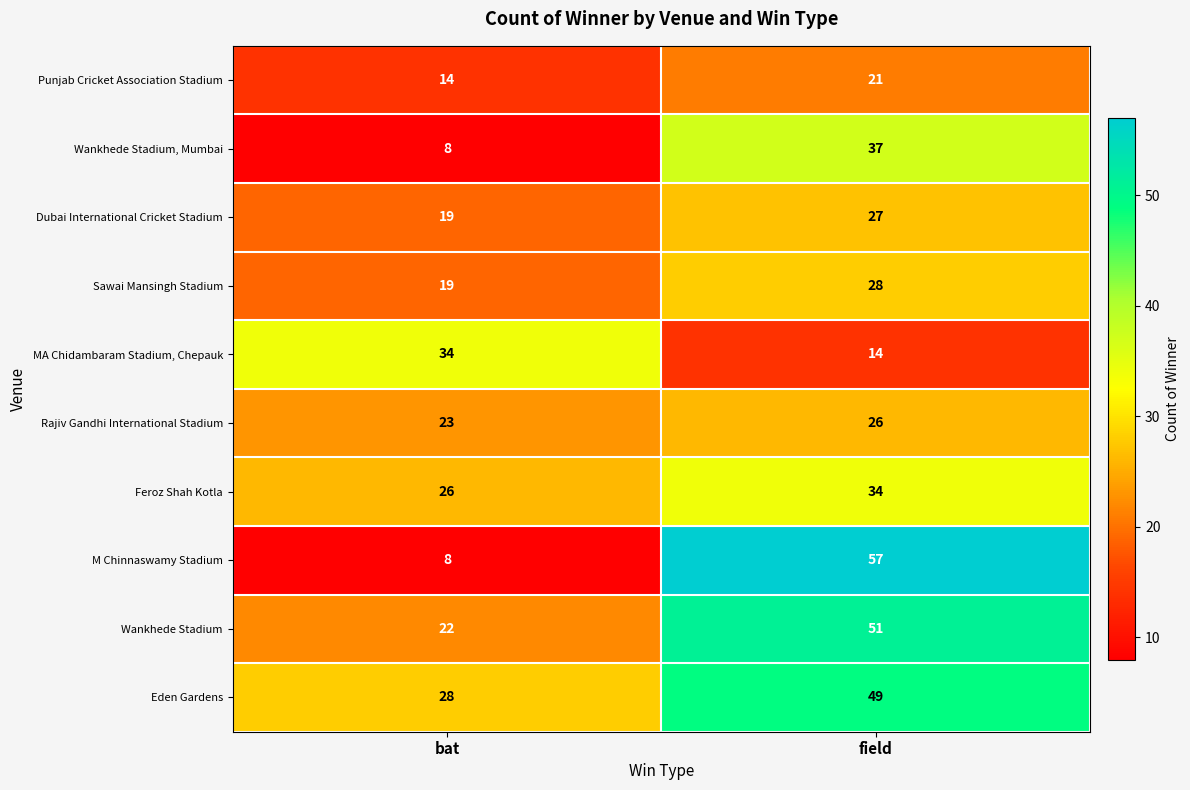

Reading left to right, transcribe all the data shown in this chart.

Punjab Cricket Association Stadium: bat=14	field=21
Wankhede Stadium, Mumbai: bat=8	field=37
Dubai International Cricket Stadium: bat=19	field=27
Sawai Mansingh Stadium: bat=19	field=28
MA Chidambaram Stadium, Chepauk: bat=34	field=14
Rajiv Gandhi International Stadium: bat=23	field=26
Feroz Shah Kotla: bat=26	field=34
M Chinnaswamy Stadium: bat=8	field=57
Wankhede Stadium: bat=22	field=51
Eden Gardens: bat=28	field=49